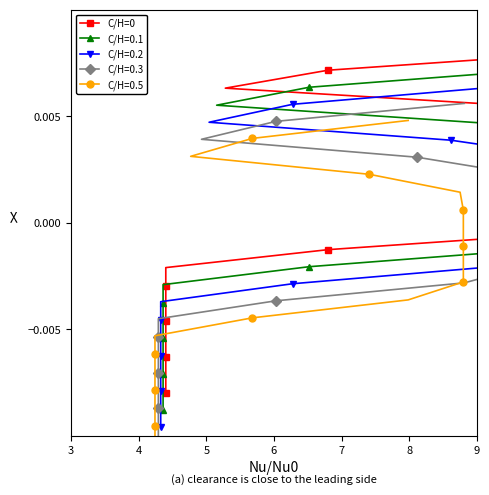

The value at 18 is 0.0. True or false?

False